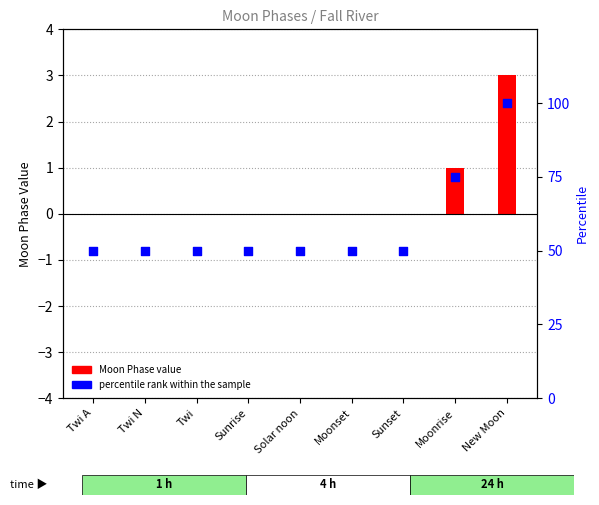

Which series has the widest spread of Y values?

percentile rank within the sample